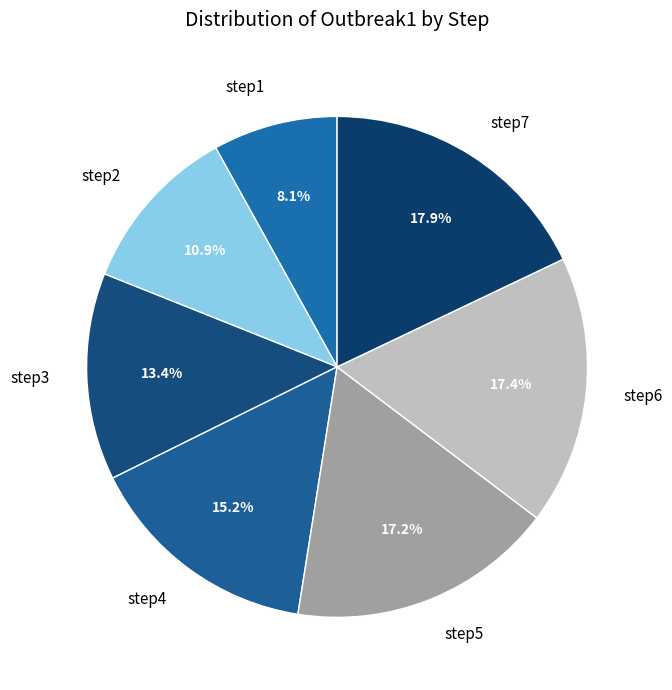

True or false: step7 accounts for 18% of the total.

True